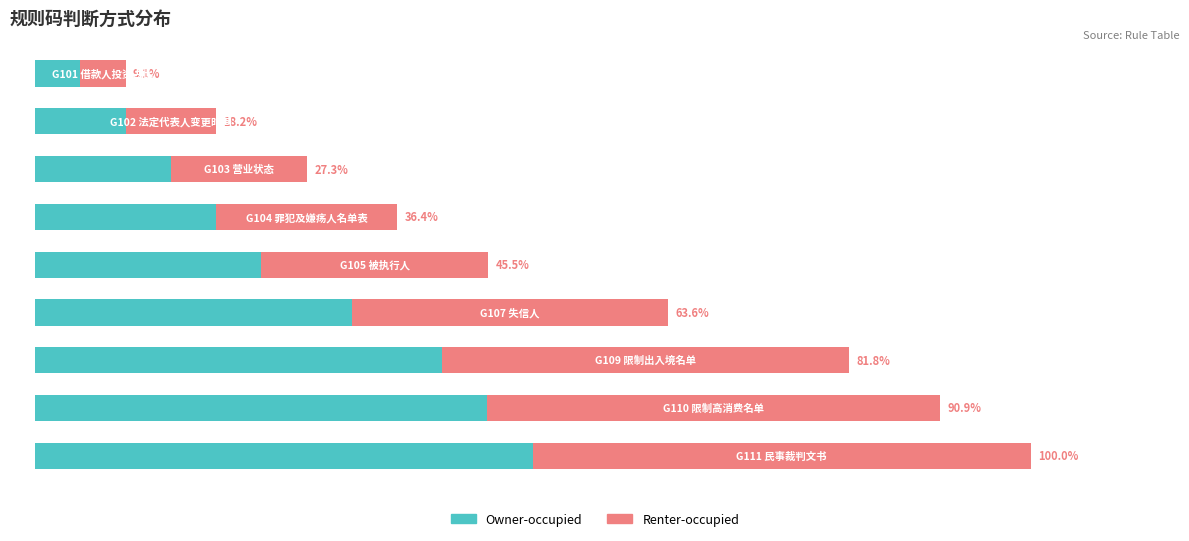

What are all the series names shown in the legend?

Owner-occupied, Renter-occupied